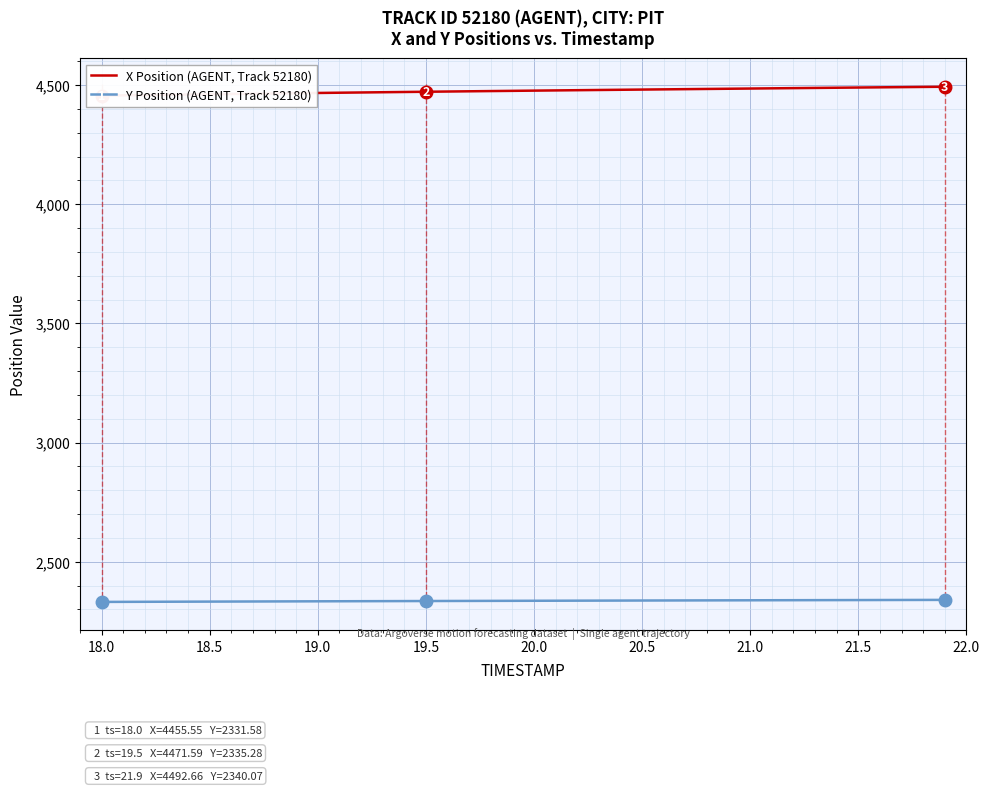

What is the difference between the maximum and second lowest values in the Y Position (AGENT, Track 52180) series?

8.2